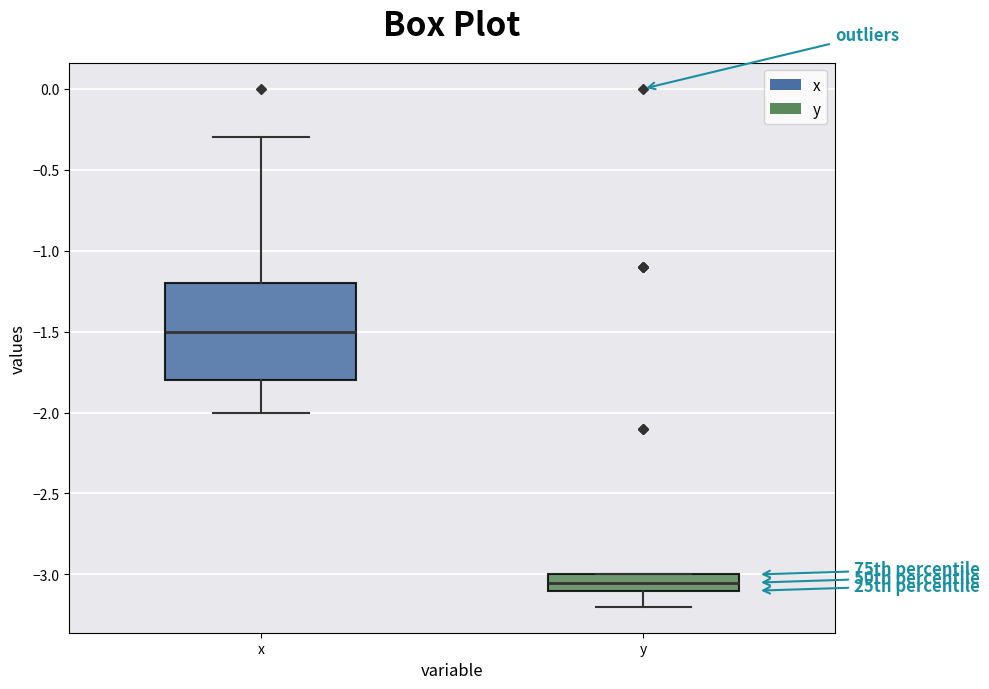

Where does the upper whisker of the box for x end on the y-axis? The values are not printed on the chart, so give them approximately, as read against the axis.

-0.30